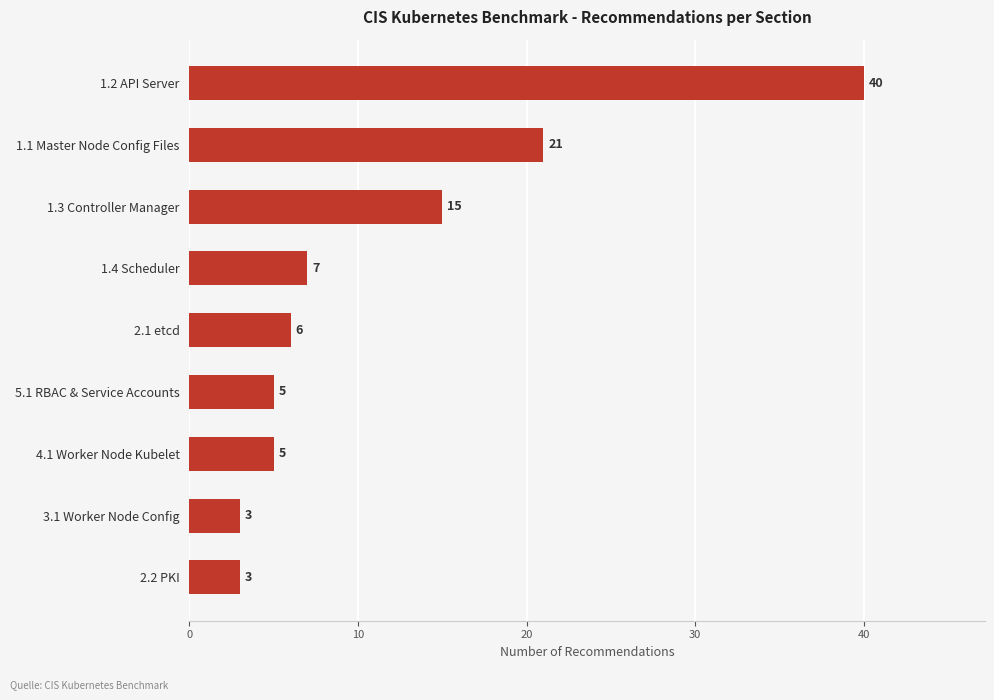

Are the bars grouped side by side (vs. stacked)?

No